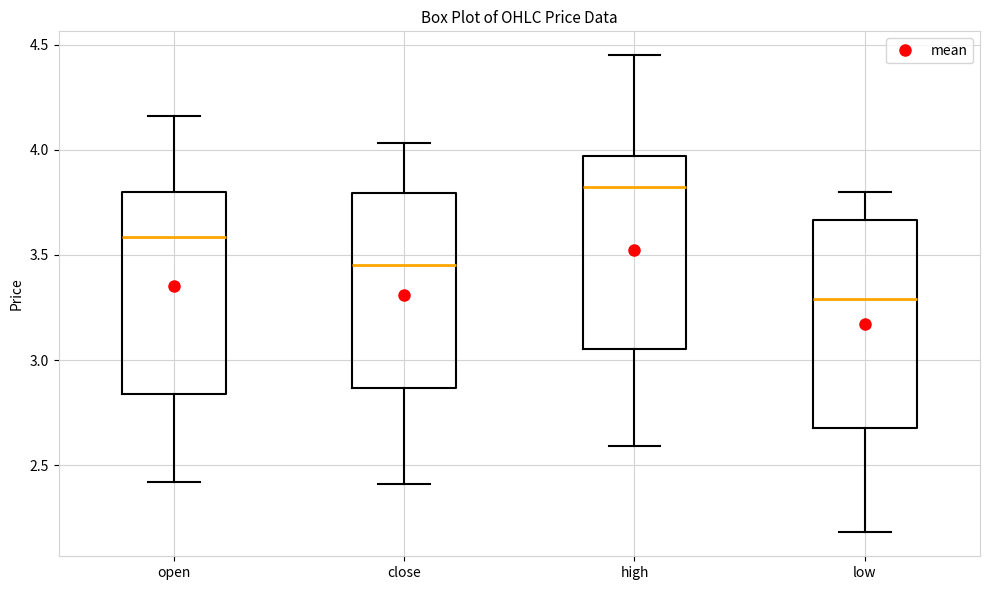

Reading left to right, transcribe this box plot: for each box, give where its median line is, the range the box spans, and where its two whiskers end, as read against the y-axis. The values are not printed on the chart, so give them approximately, as read against the axis.

open: median 3.60, box 2.85 to 3.80, whiskers 2.40 to 4.15
close: median 3.45, box 2.85 to 3.80, whiskers 2.40 to 4.05
high: median 3.85, box 3.05 to 3.95, whiskers 2.60 to 4.45
low: median 3.30, box 2.70 to 3.65, whiskers 2.20 to 3.80